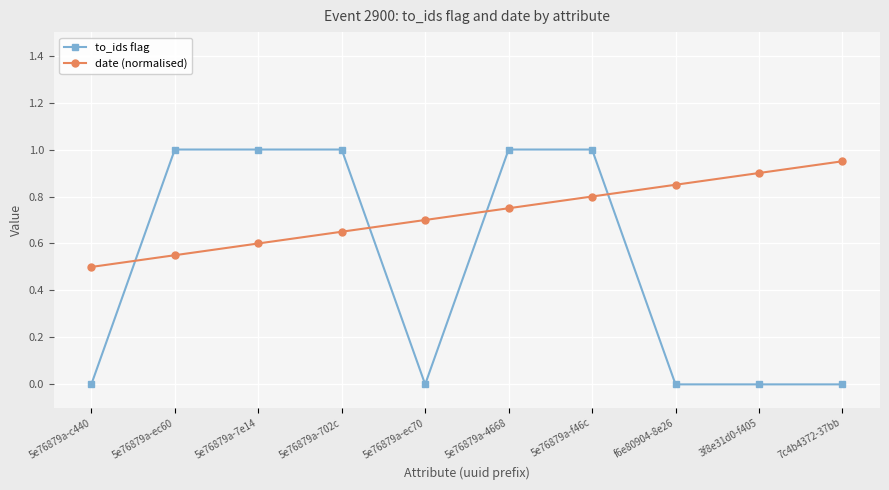

What is the difference between the to_ids flag values at 5e76879a-ec60 and 5e76879a-c440?

1.0